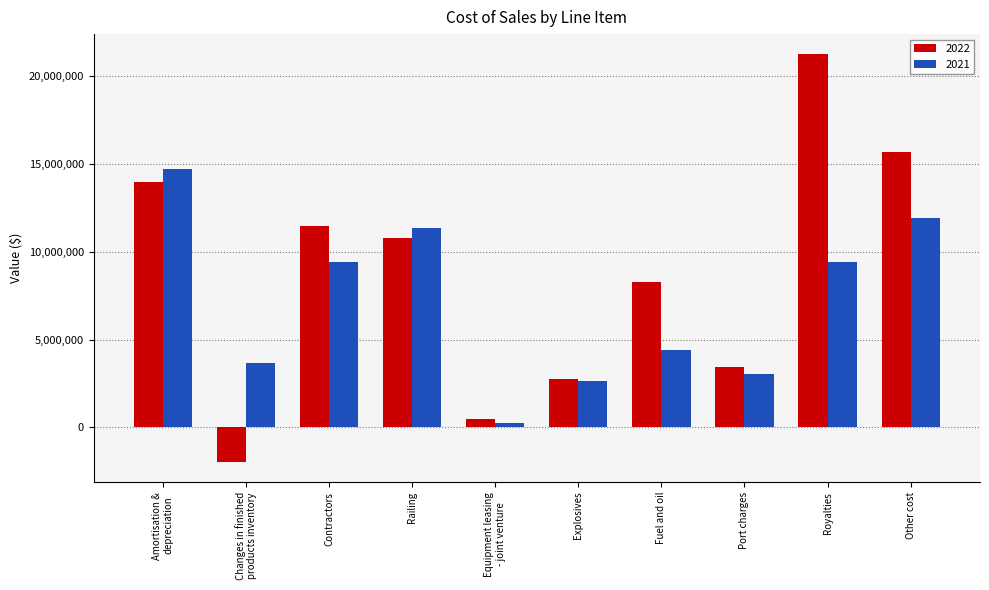

What position from the right is Amortisation &
depreciation?

10